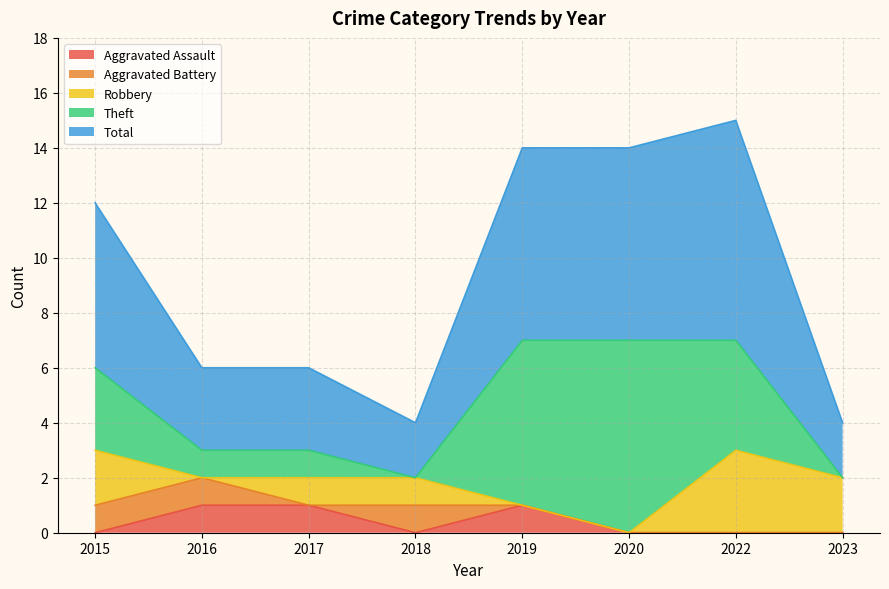

Is the value of Total at 2023 greater than the value of Aggravated Battery at 2018?

Yes